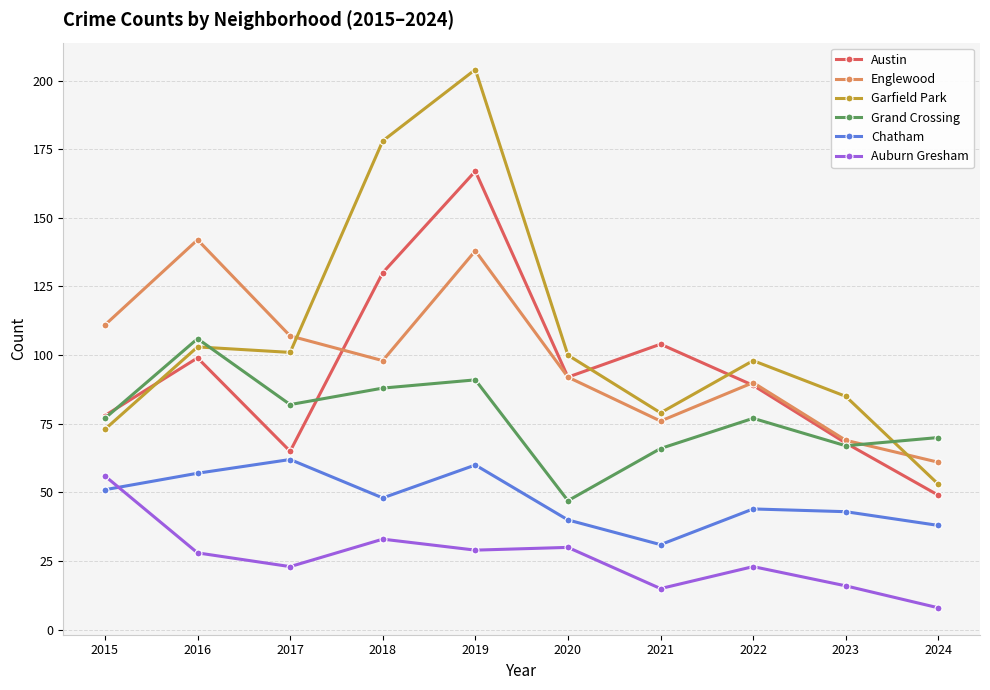

The Auburn Gresham series shows 44 at 2018. True or false?

False